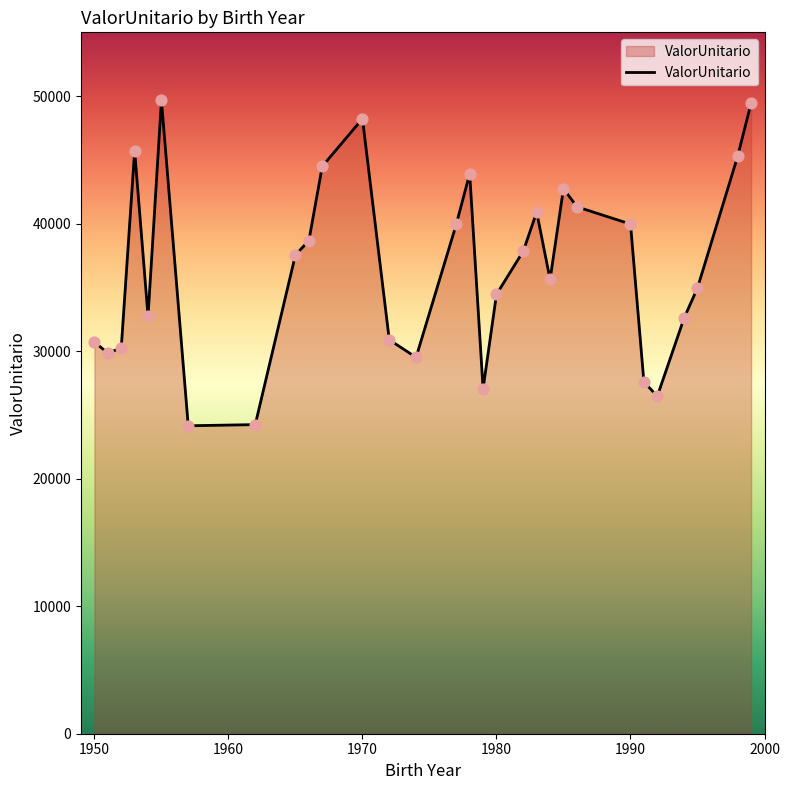

What is the difference between the maximum and minimum values?

25510.5